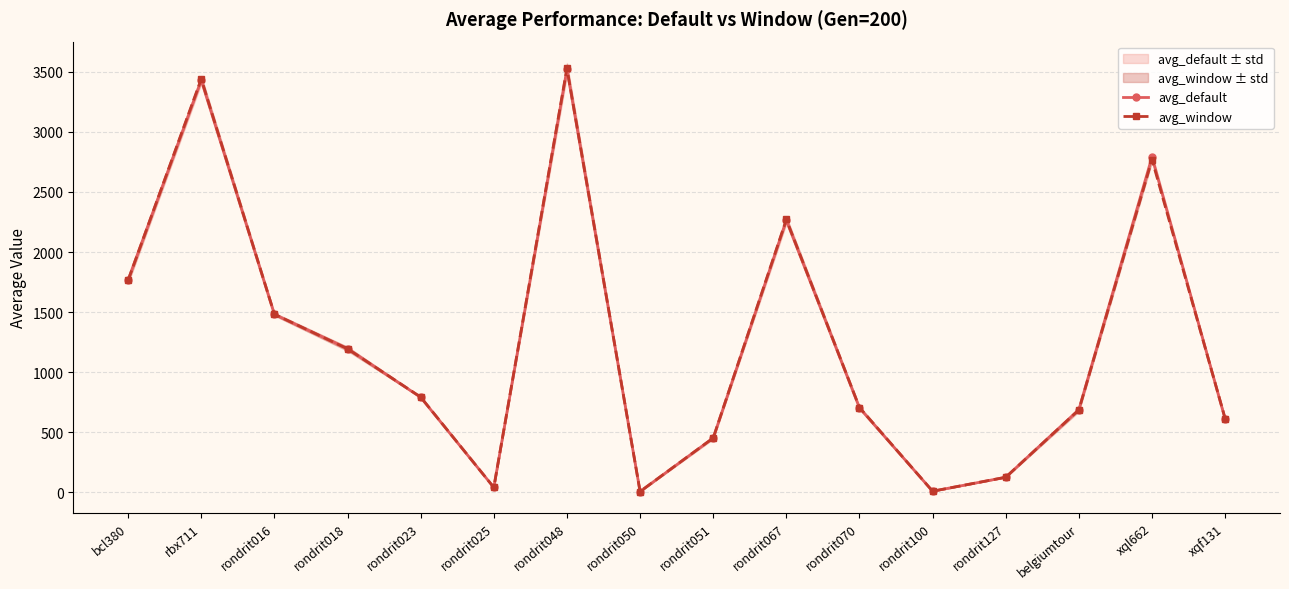

The value of avg_window at rondrit050 is 9.2. True or false?

False